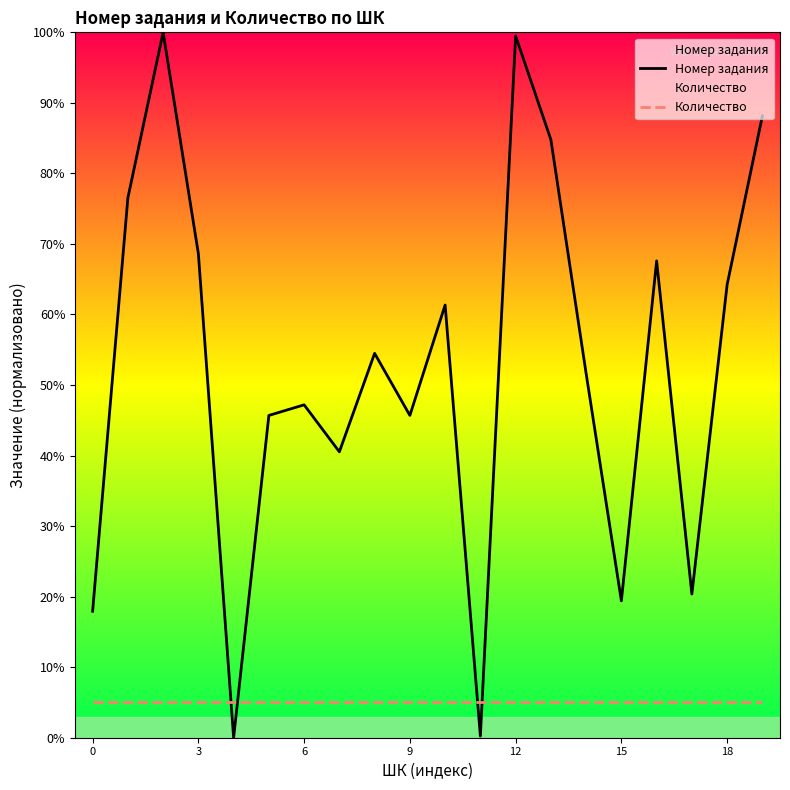

How many intersections are there between Количество and Номер задания?

4